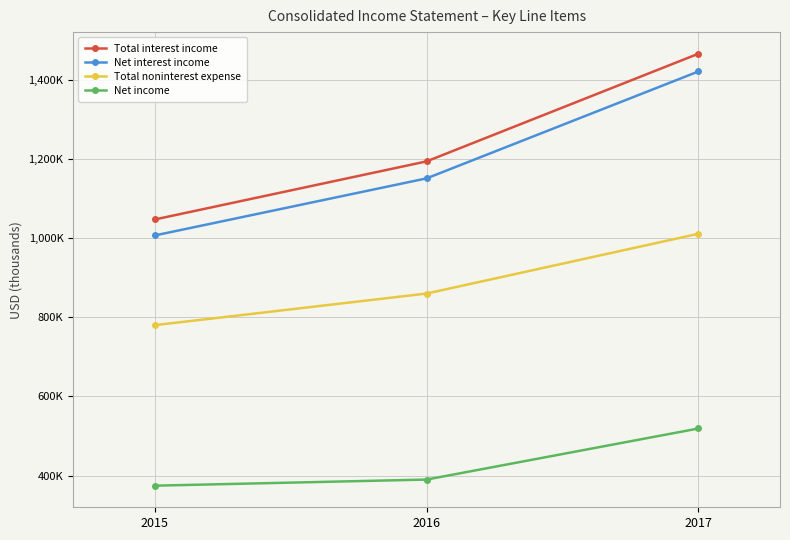

What are all the series names shown in the legend?

Total interest income, Net interest income, Total noninterest expense, Net income